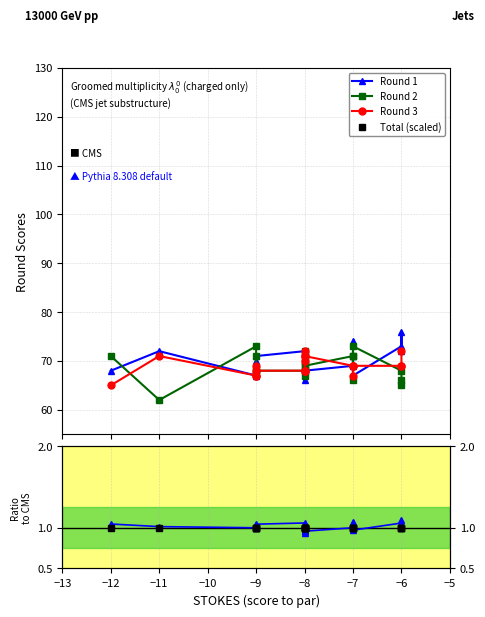

At which label is Round 3 closest to 68?

−9